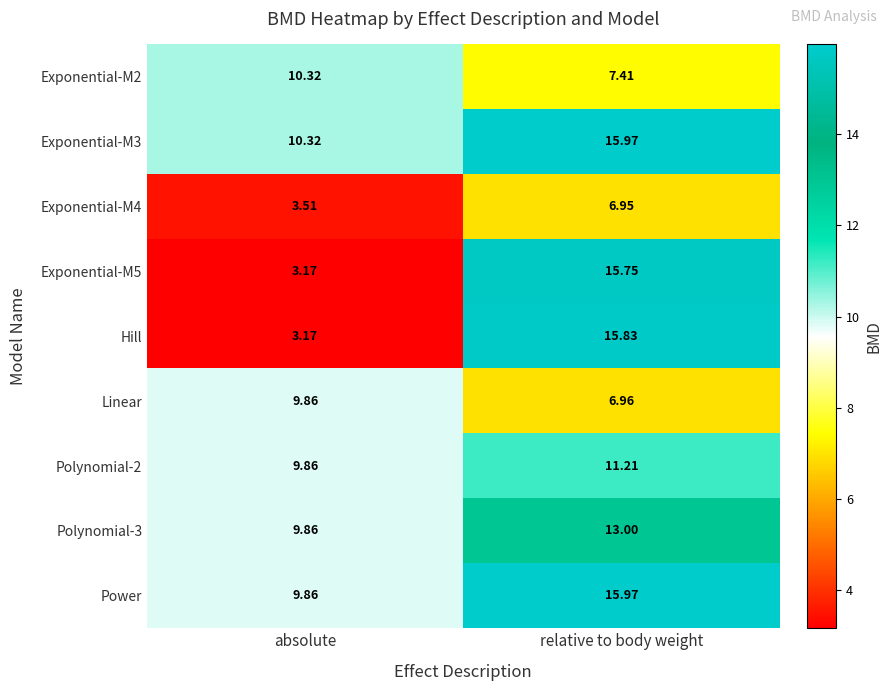

Between absolute and relative to body weight, which series saw the biggest shift?

Hill